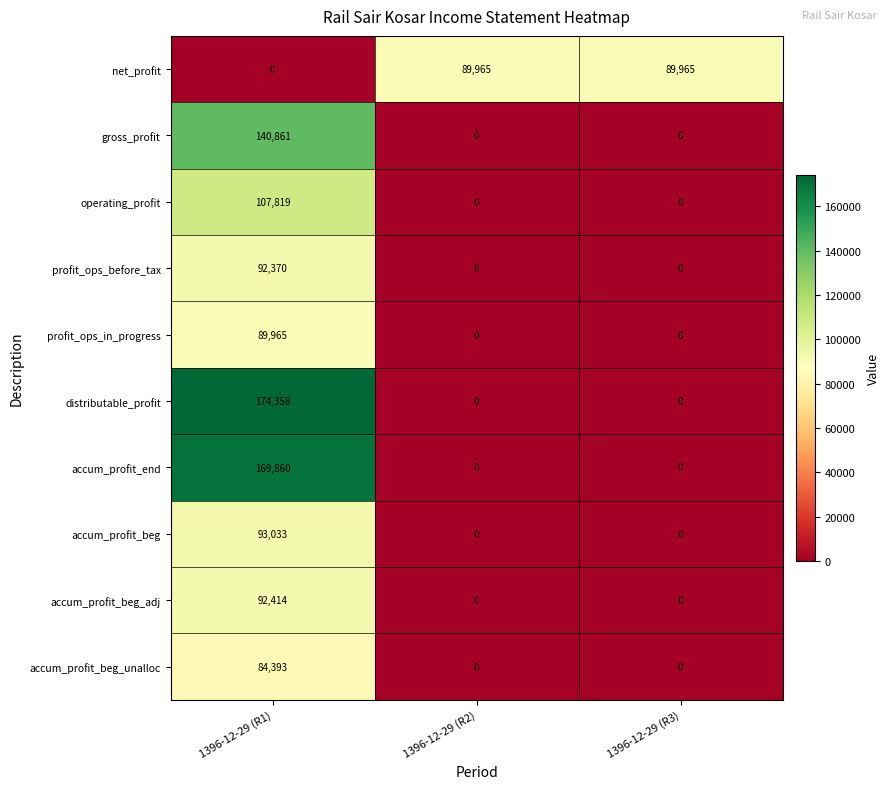

Count the net_profit values in the range 0 to 89965.

3